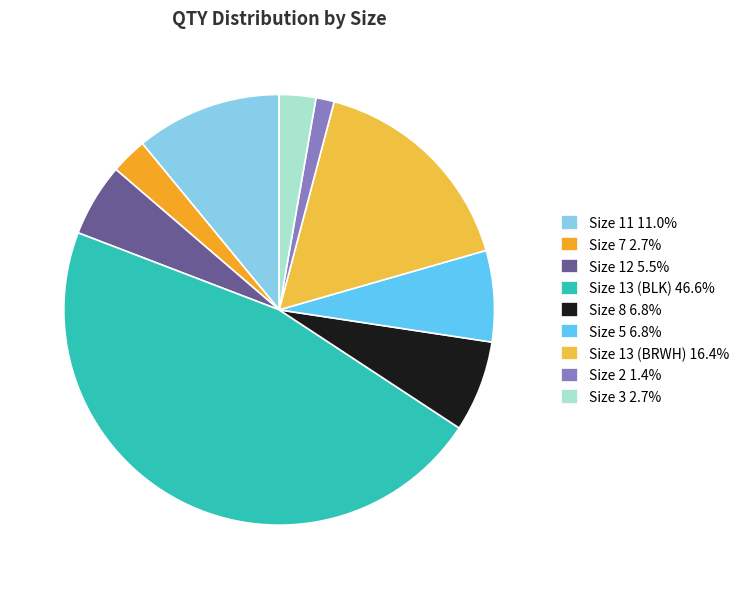

How many segments does this pie chart have?

9